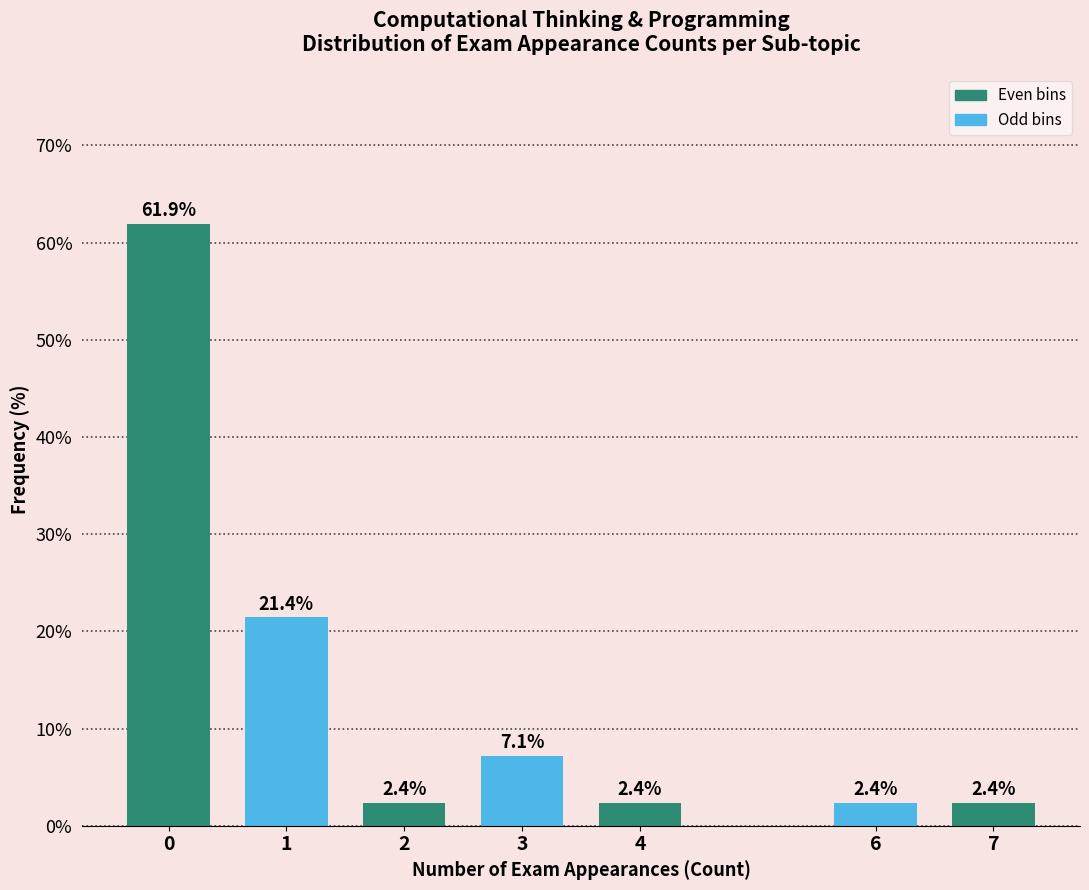

Reading right to left, list all the values displayed in this chart.

7=2.4	6=2.4	4=2.4	3=7.1	2=2.4	1=21.4	0=61.9